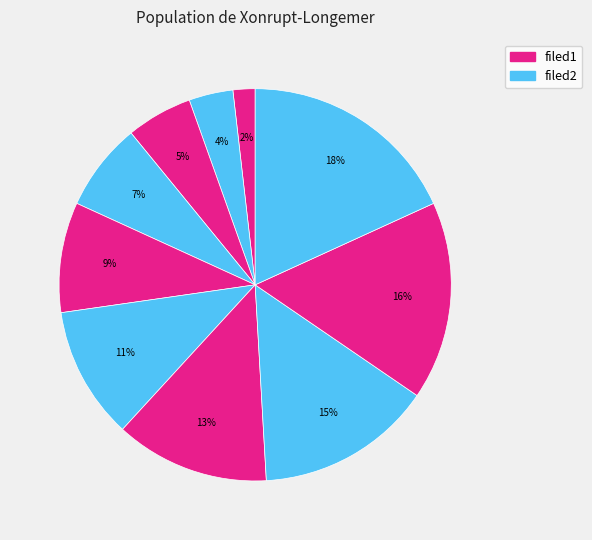

How many segments does this pie chart have?

10